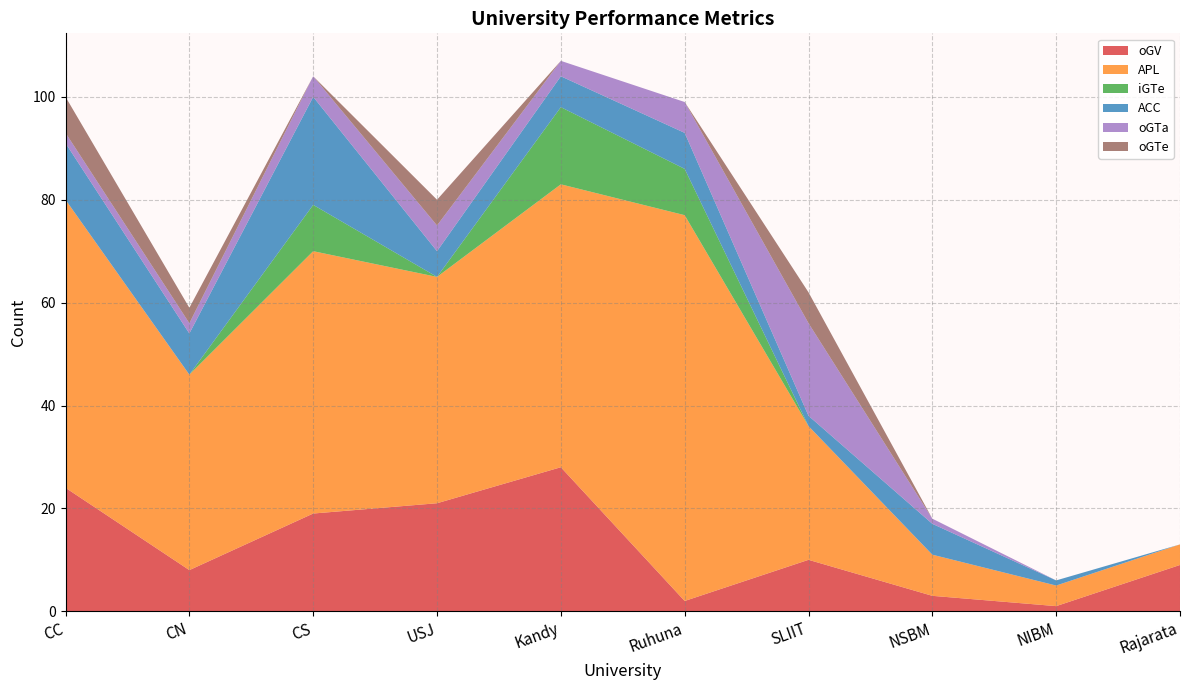

Reading left to right, list all the values displayed in this chart.

oGV: 24	8	19	21	28	2	10	3	1	9
APL: 56	38	51	44	55	75	26	8	4	4
iGTe: 0	0	9	0	15	9	0	0	0	0
ACC: 11	8	21	5	6	7	2	6	1	0
oGTa: 2	2	4	5	3	6	18	1	0	0
oGTe: 7	3	0	5	0	0	6	0	0	0